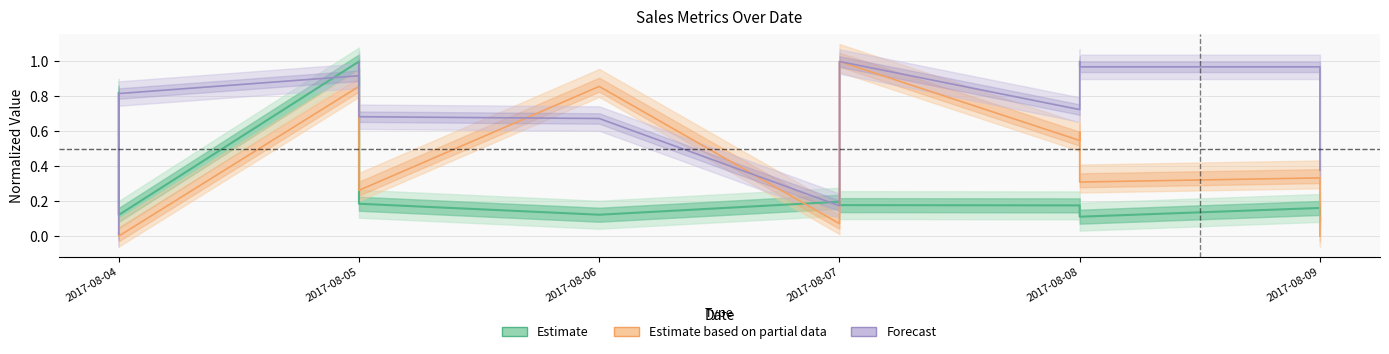

Rank the series by their maximum value, from highest to lowest.

Estimate, Estimate based on partial data, Forecast